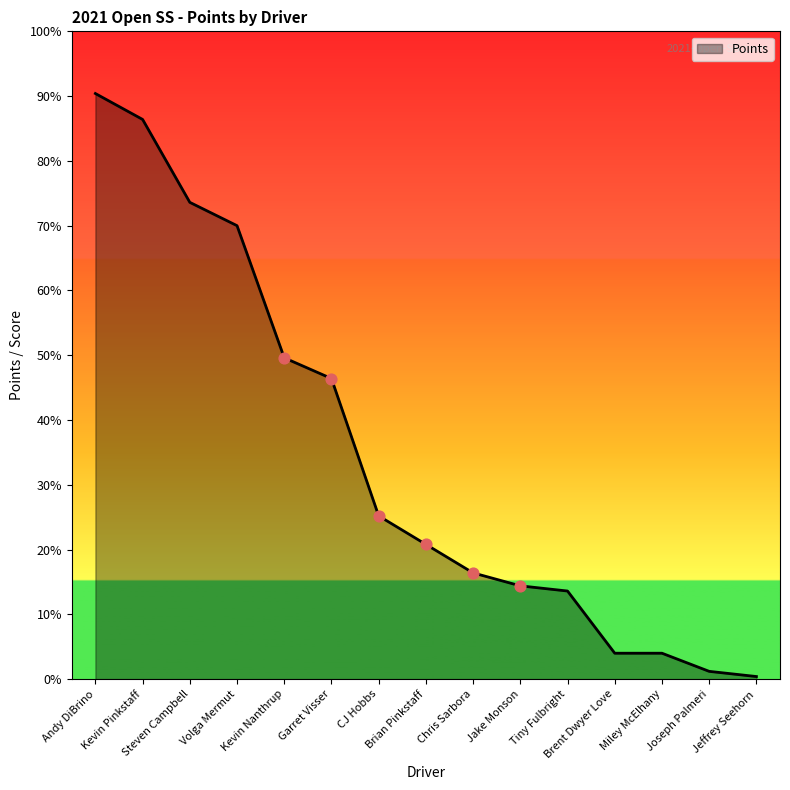

What is the ratio of the value at Chris Sarbora to the value at Steven Campbell?

0.2